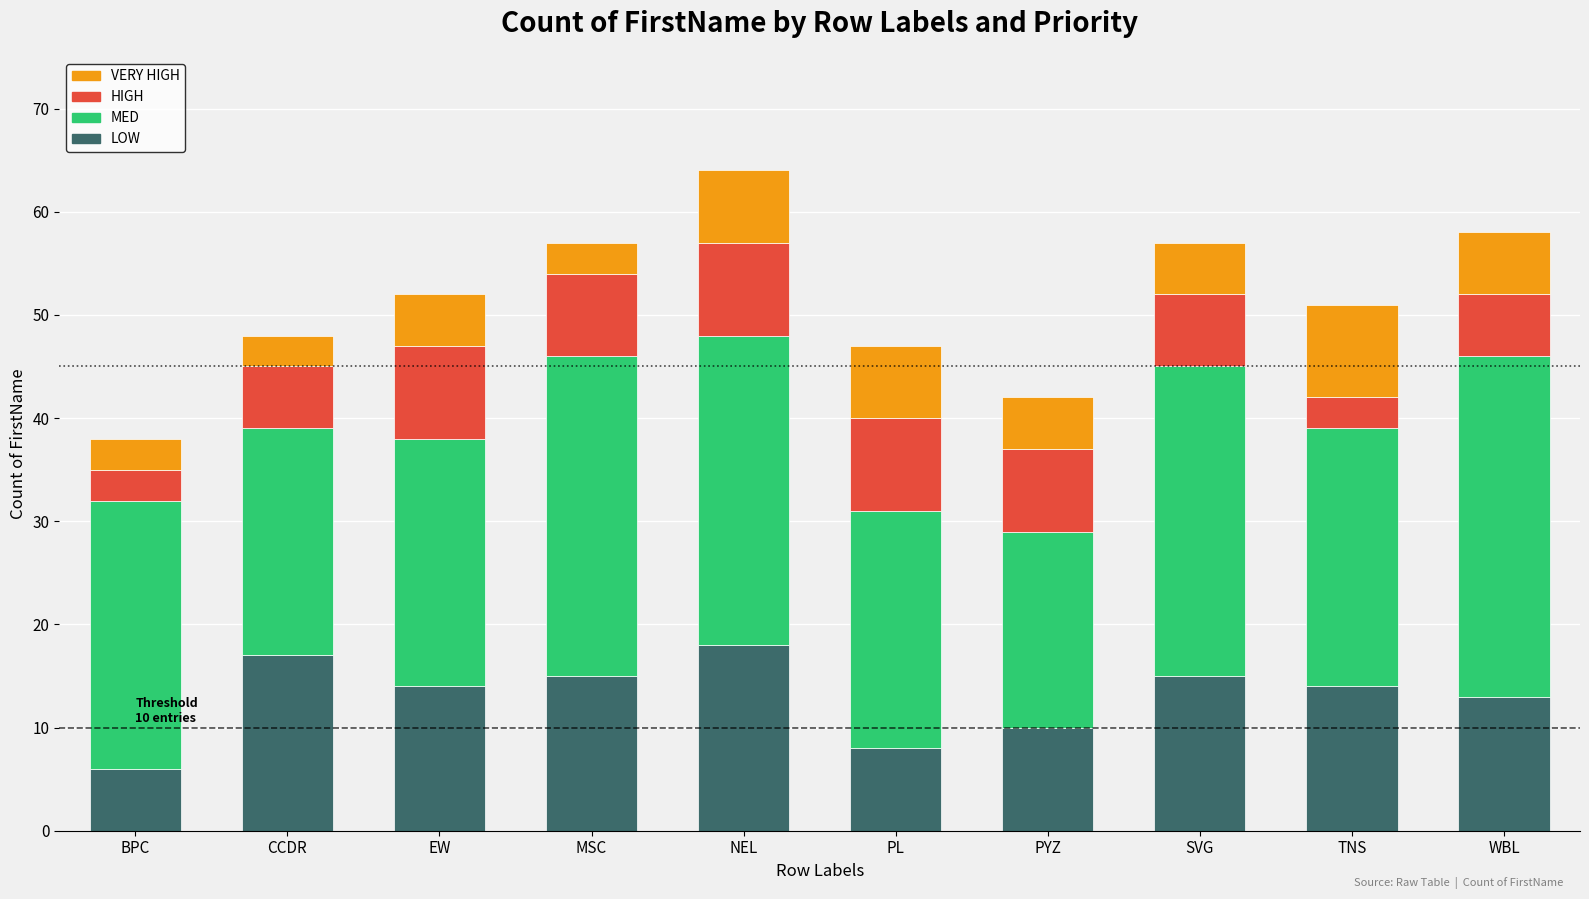

Read the LOW value at NEL.

18